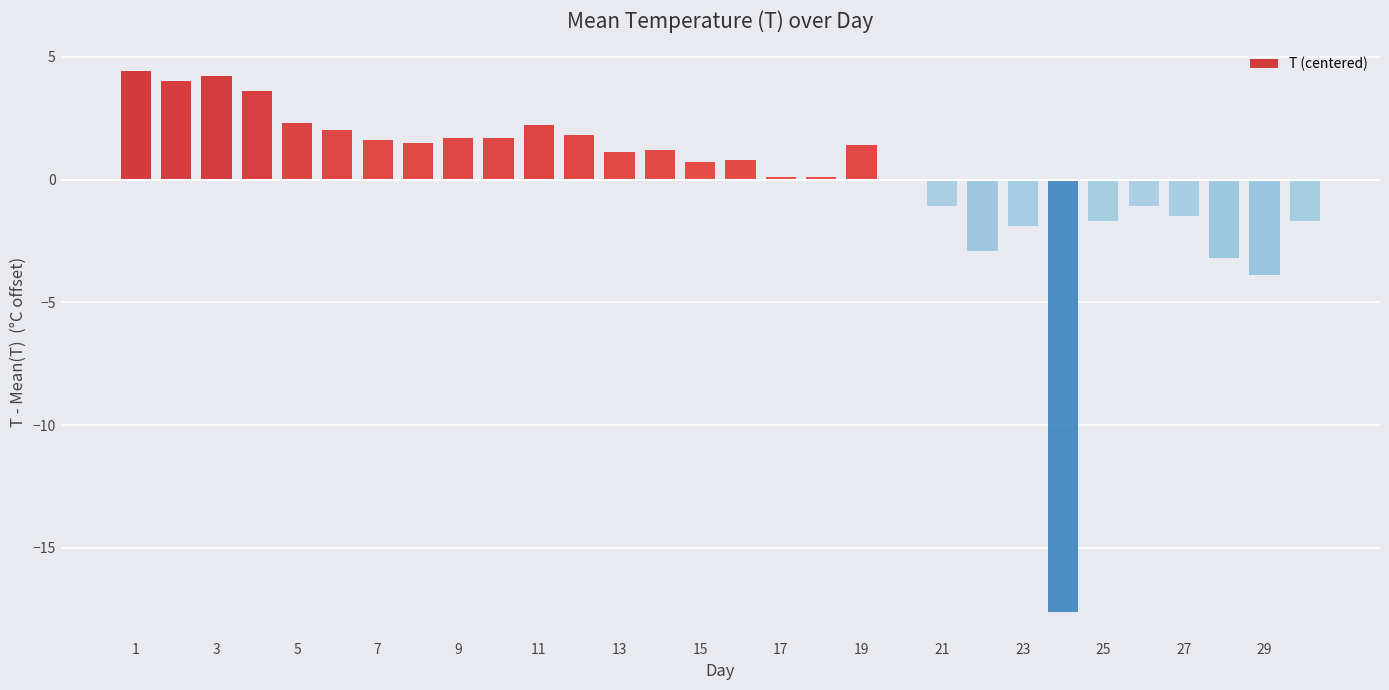

Are the bars grouped side by side (vs. stacked)?

No